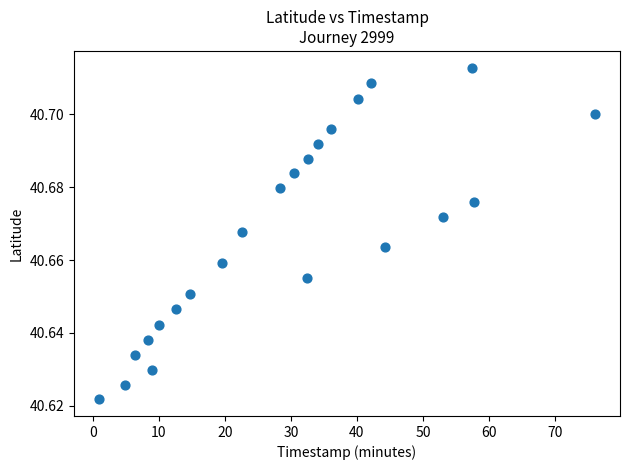

What is the range of X values (max minus min)?

75.2